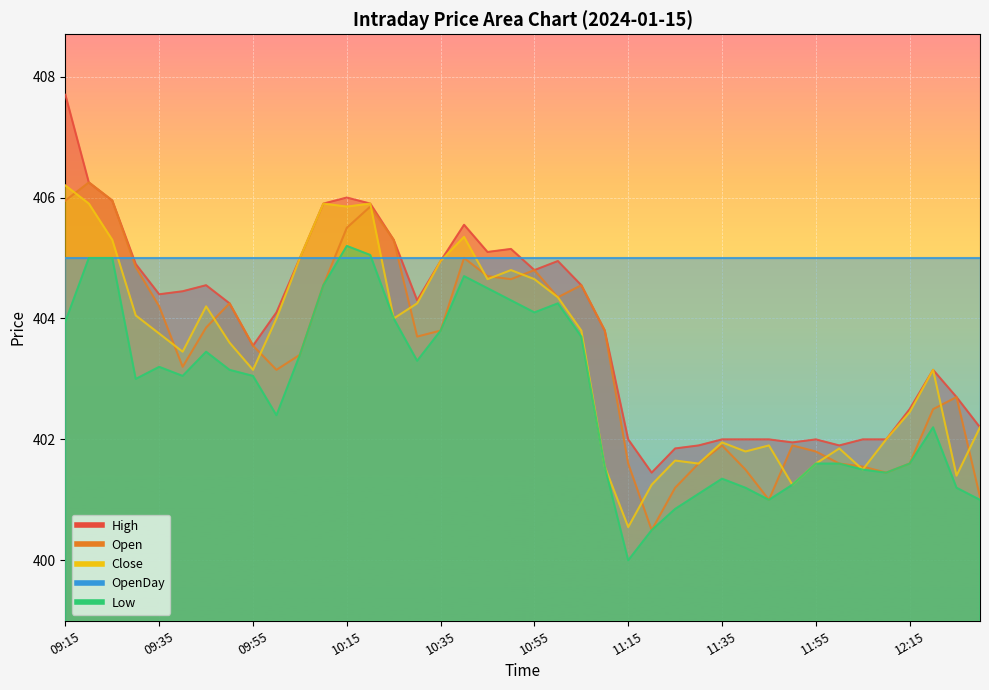

True or false: Close and Open cross at least once.

True